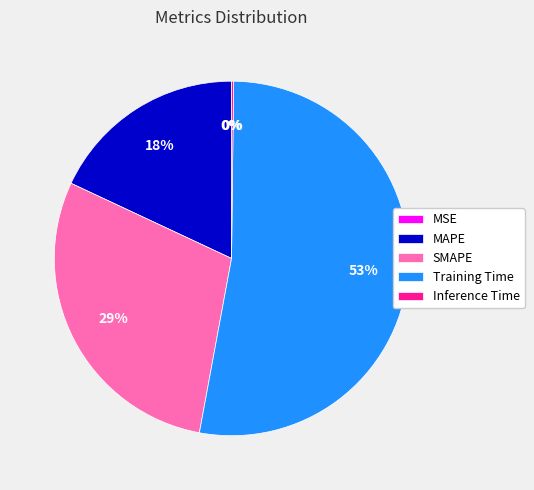

True or false: MAPE accounts for 18% of the total.

True